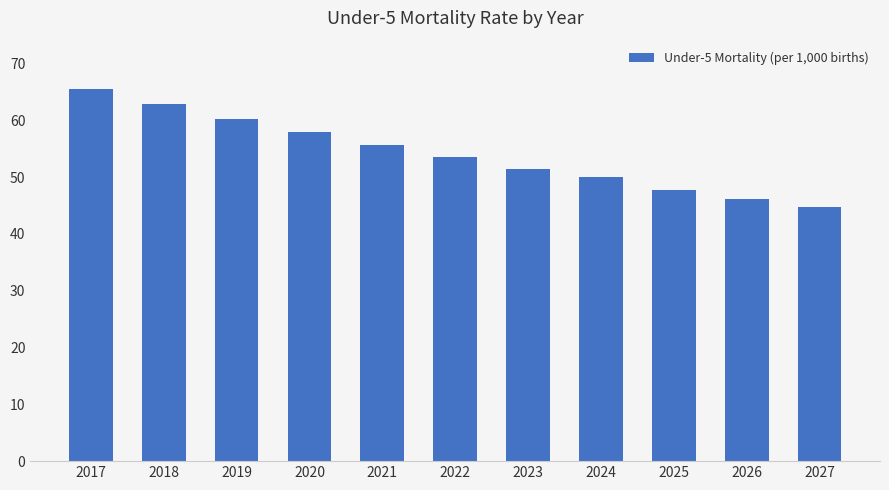

How many bars are there in total?

11